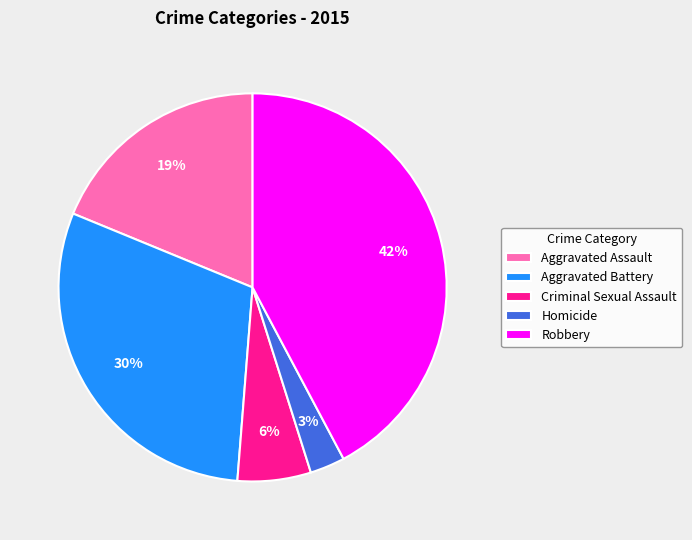

Which category has the biggest portion of the pie?

Robbery